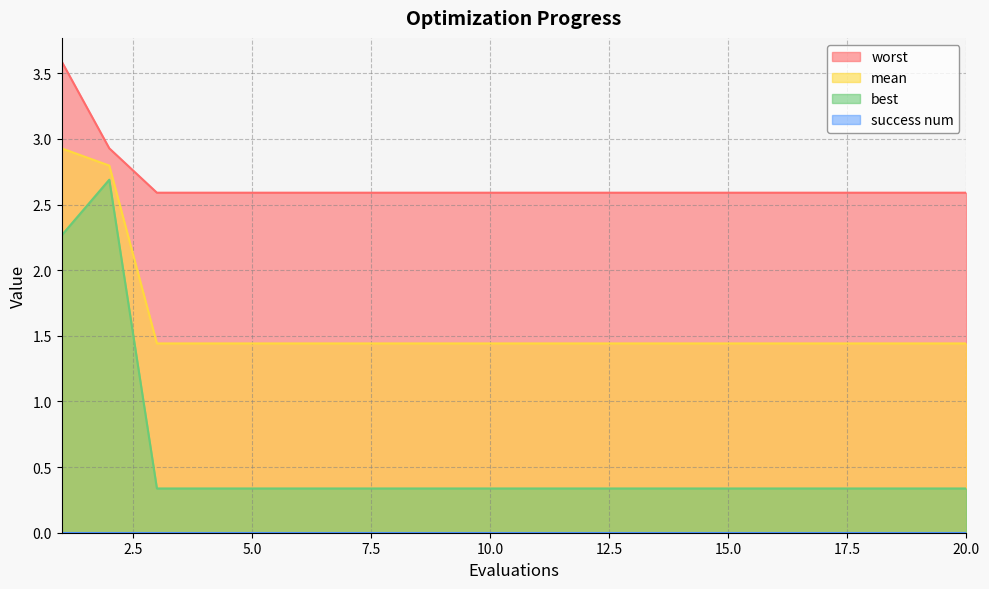

Which series has the largest total across all categories?

worst